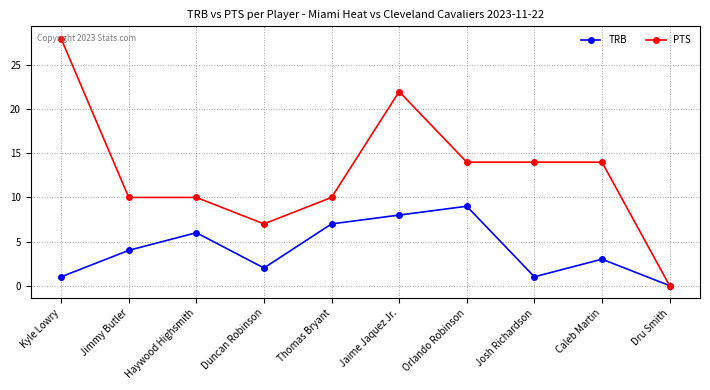

List the series in order of their peak value, highest first.

PTS, TRB